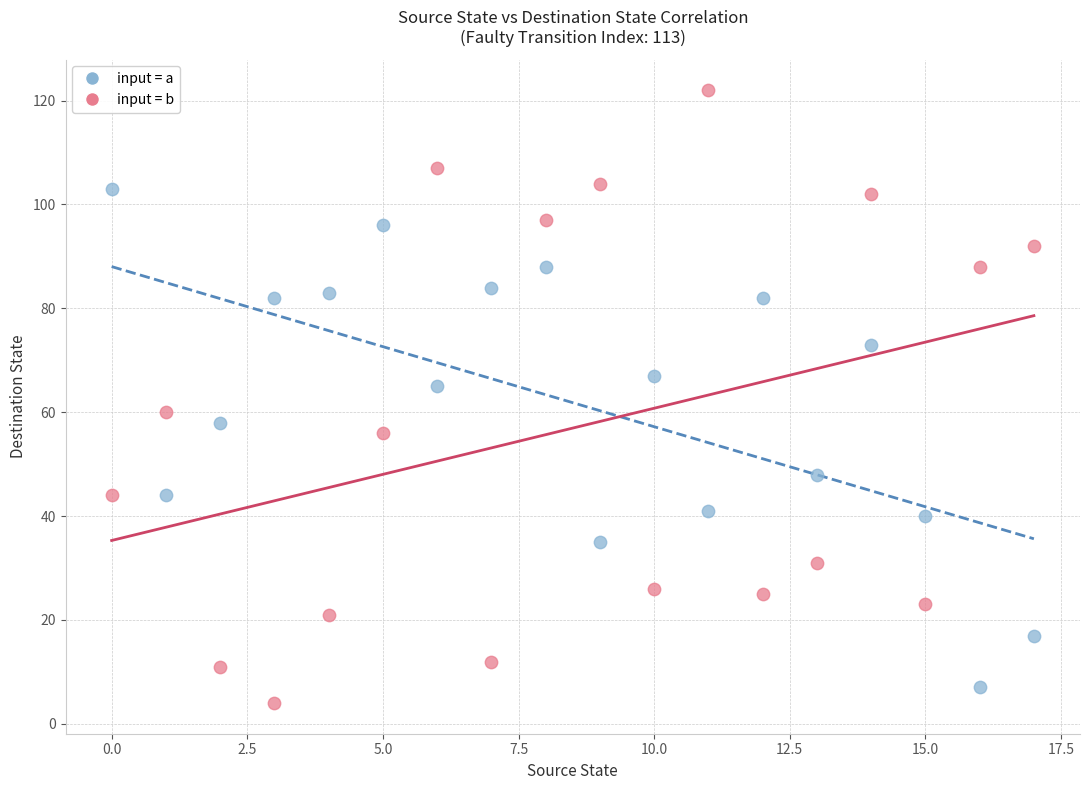

What are all the series names shown in the legend?

input = a, input = b